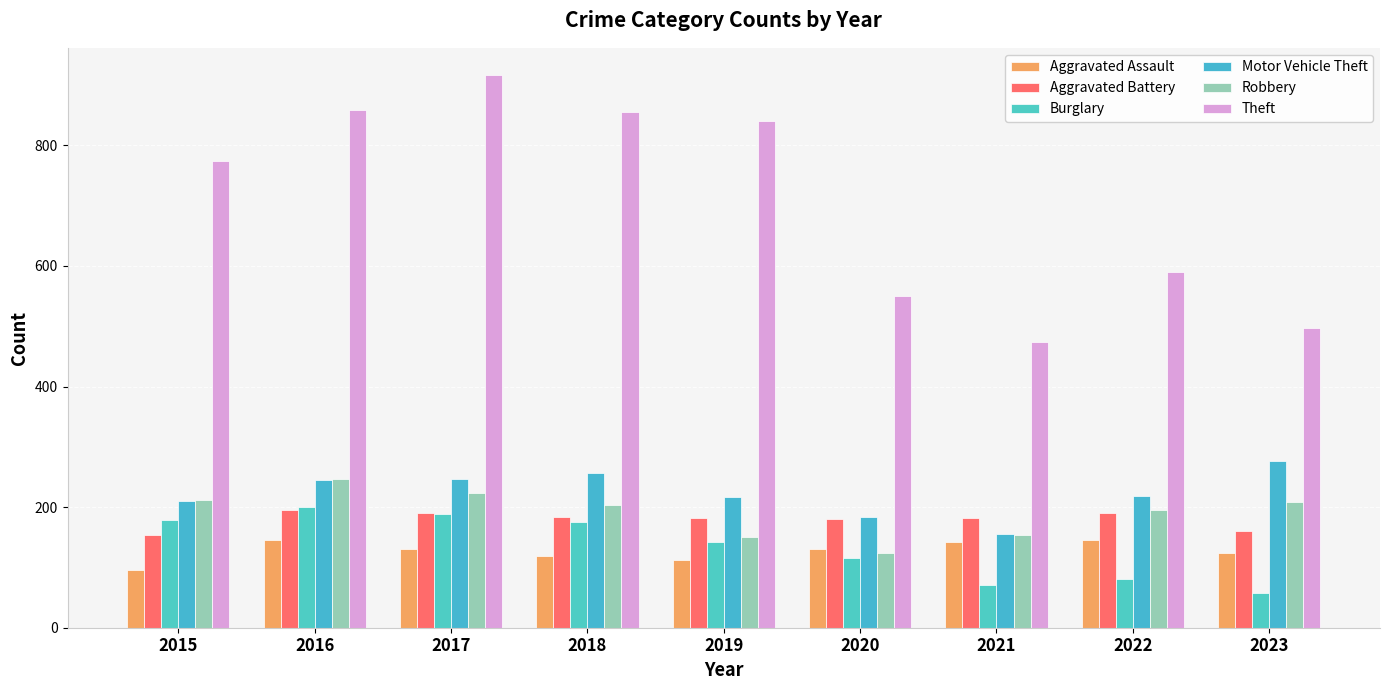

At which label does Aggravated Battery reach its minimum?

2015